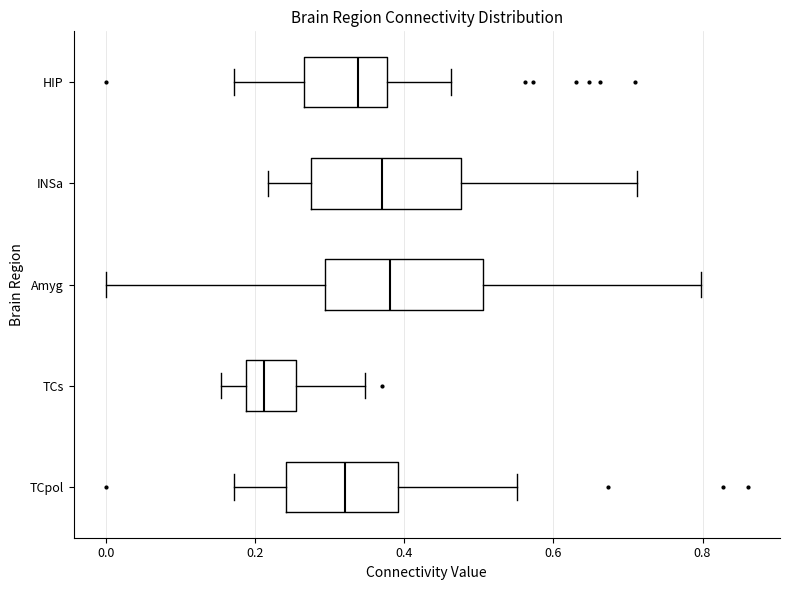

Which box has the furthest to the left median line?

TCs